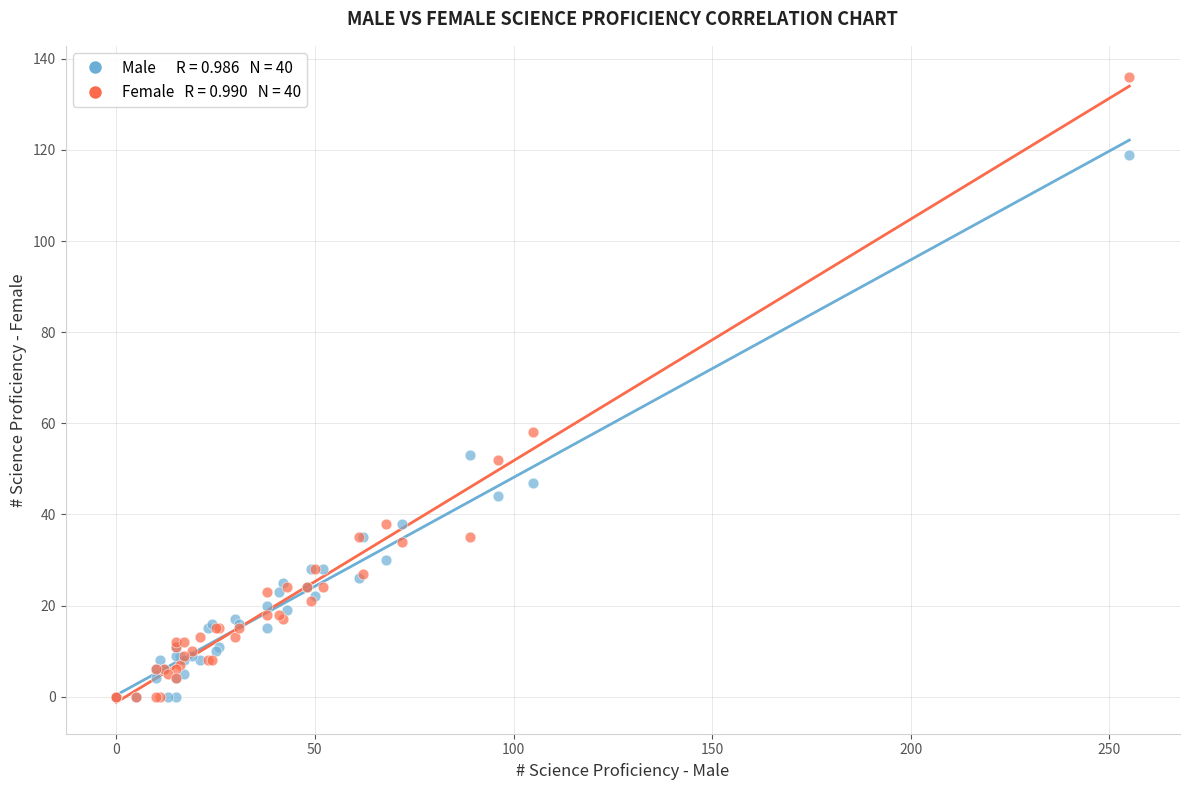

Across all series, what Y value is closest to 68?

58